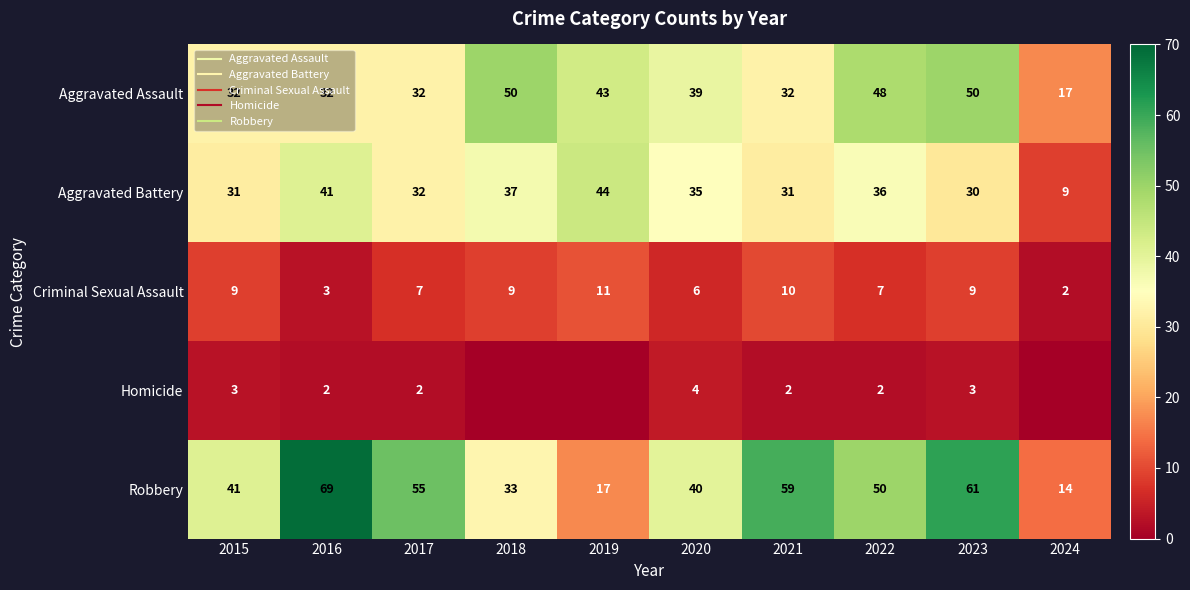

Is it true that Homicide equals 2 at 2016?

True